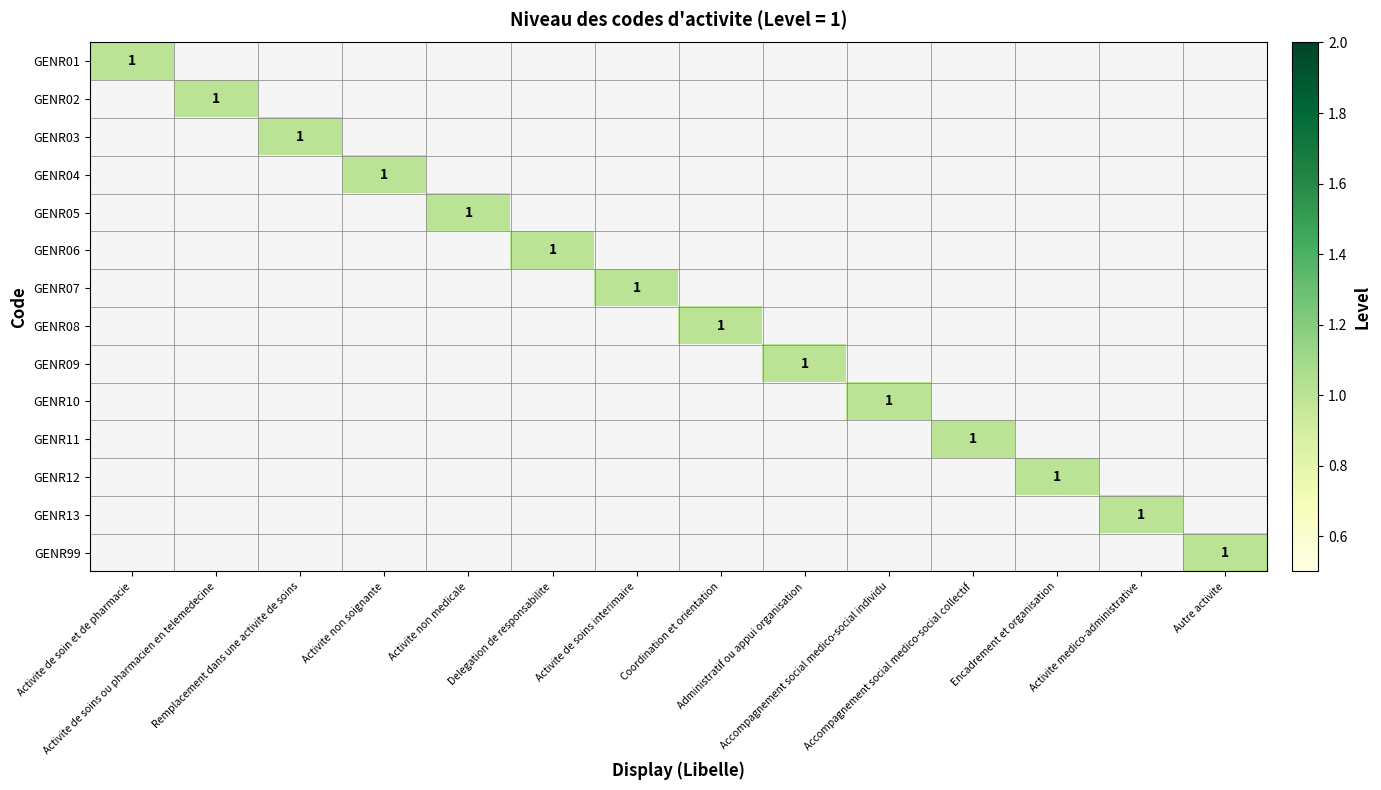

What is the maximum value shown in the chart?

1